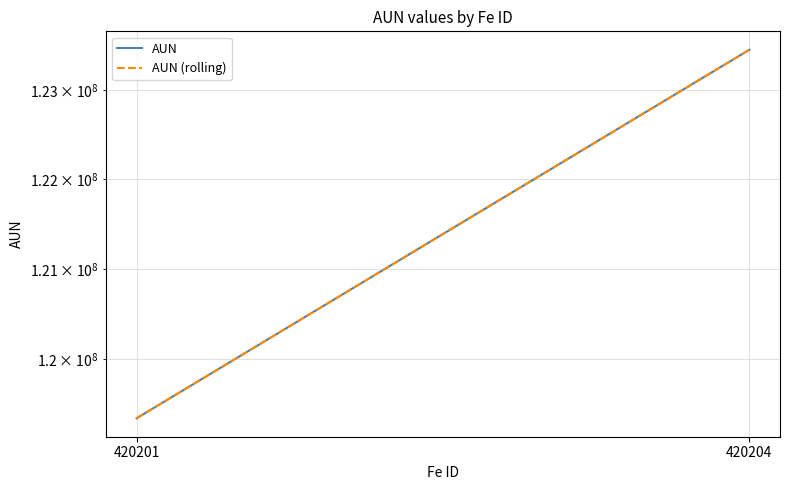

Reading left to right, transcribe all the data shown in this chart.

AUN: 420201=119350303	420204=123460302
AUN (rolling): 420201=119350303	420204=123460302